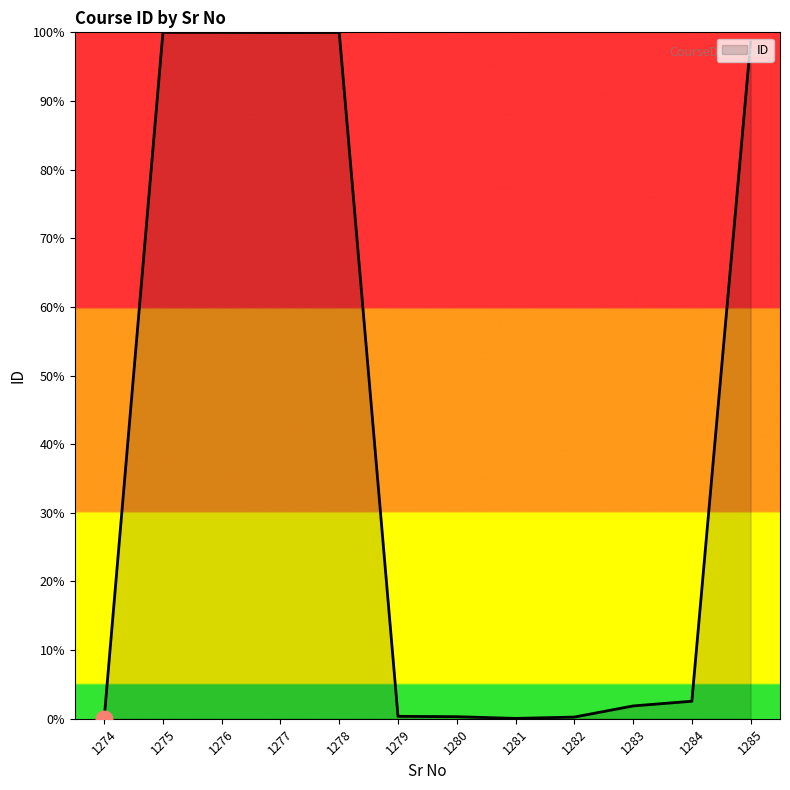

Is it true that the value at 1284 is 2.5?

True